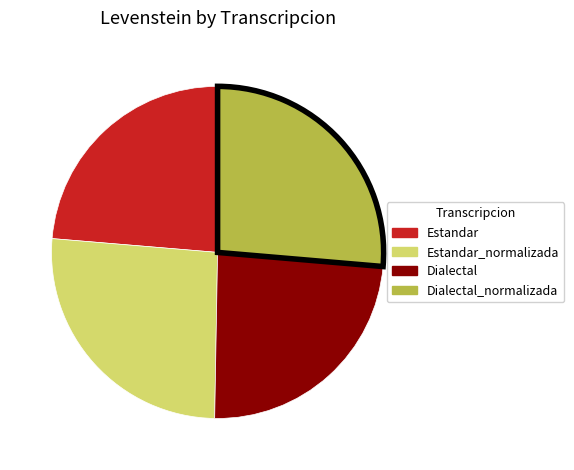

Do Estandar and Dialectal together represent more than half of the pie?

No